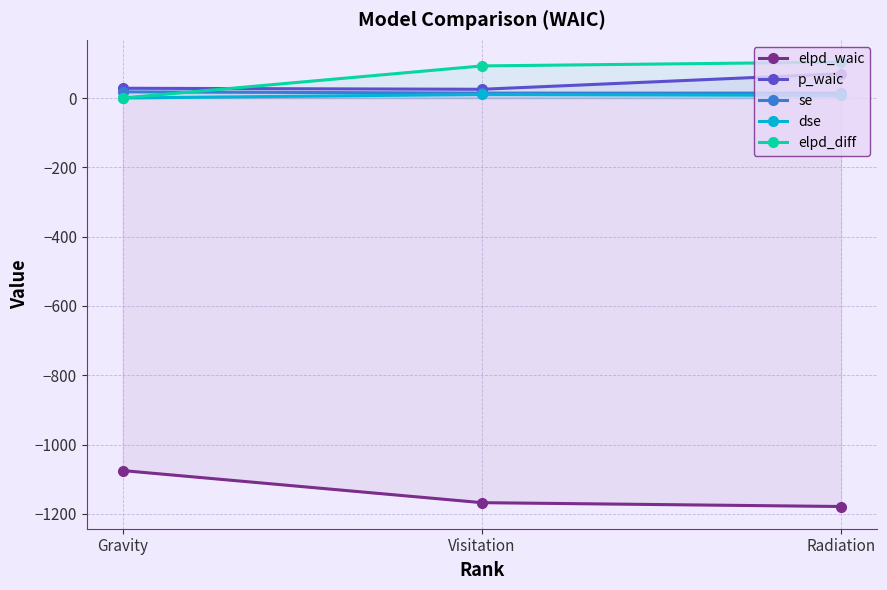

The value of elpd_waic at Radiation is -1577.9. True or false?

False